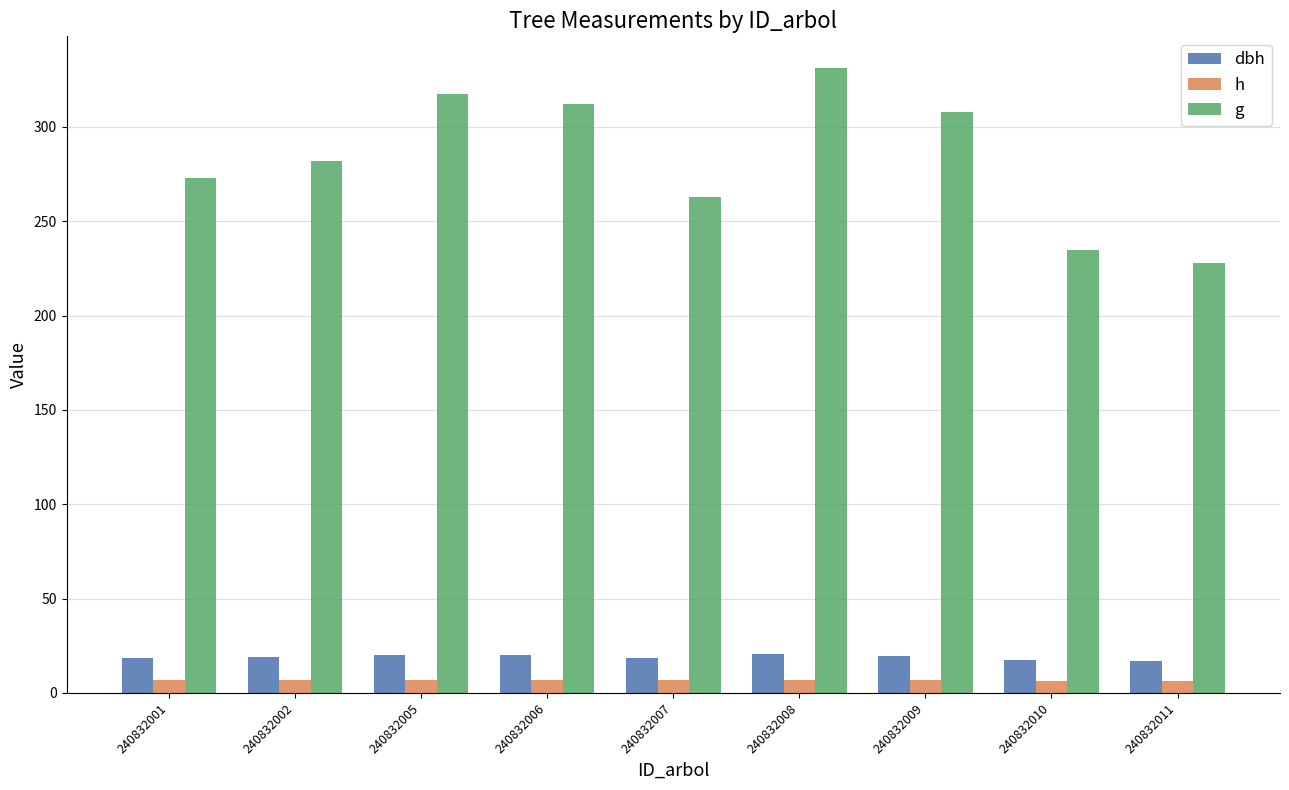

What are all the series names shown in the legend?

dbh, h, g